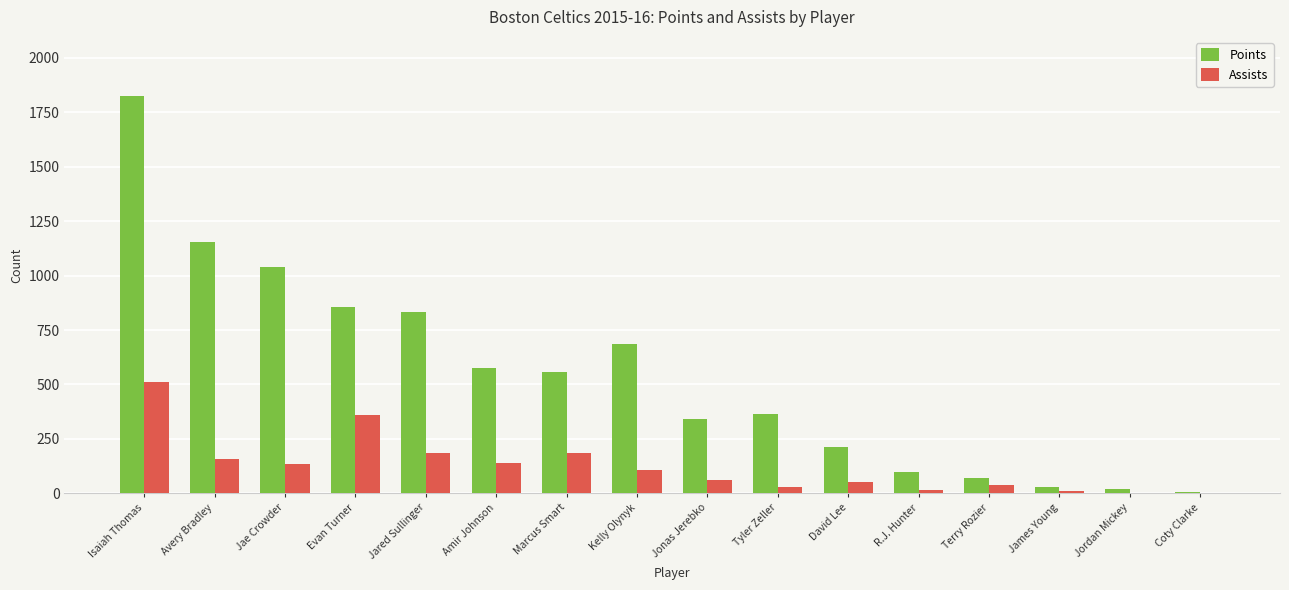

What is the difference between the Assists values at Jared Sullinger and Coty Clarke?

187